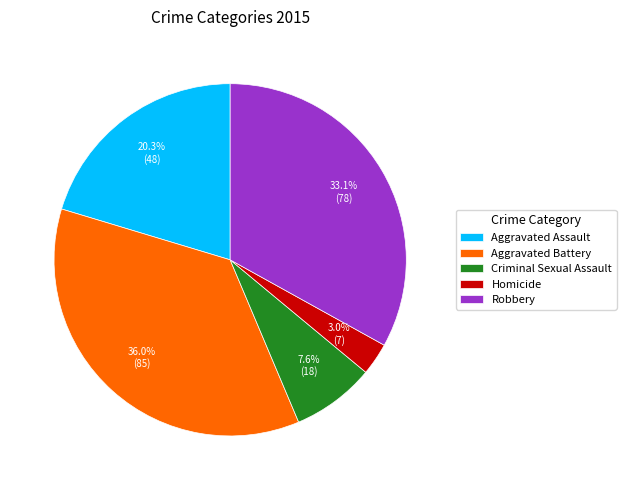

Is it true that Aggravated Assault is 30% of the pie?

False